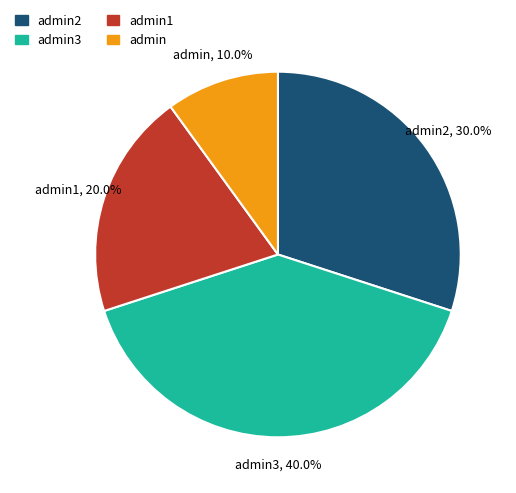

Which has a higher value, admin3, 40.0% or admin1, 20.0%?

admin3, 40.0%